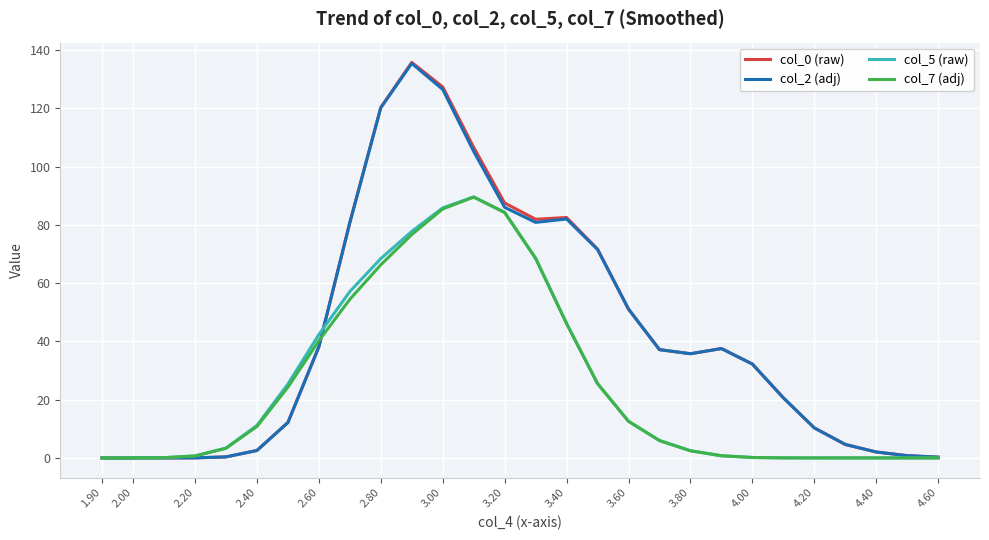

In col_5 (raw), how many points are higher than both neighbors (excluding endpoints)?

1